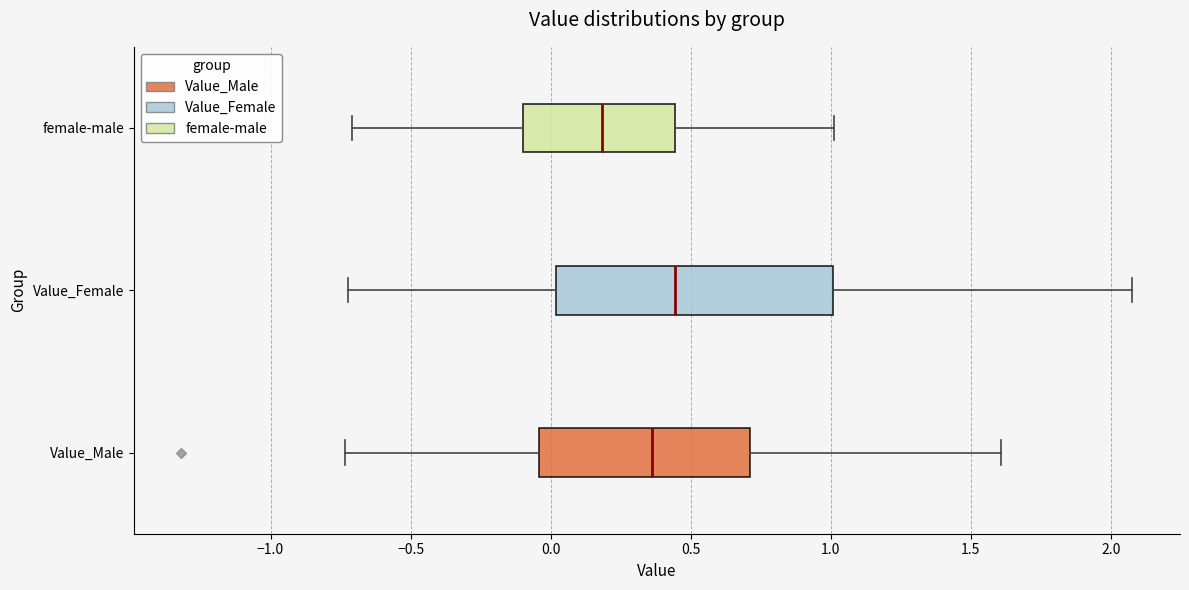

Which box is the widest, from its left edge to its right edge?

Value_Female